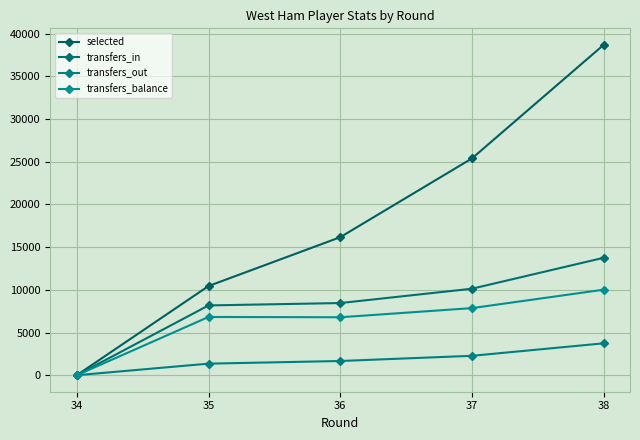

True or false: transfers_out and transfers_in intersect in this chart.

False